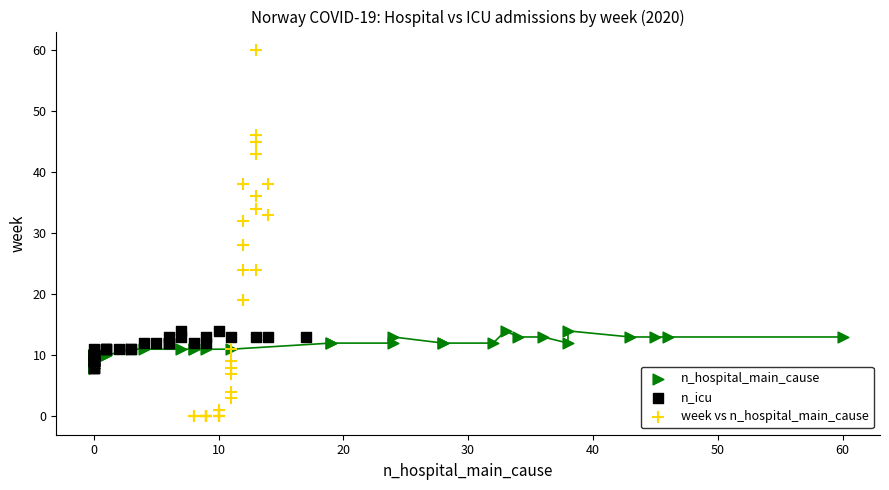

Which series has the widest spread of Y values?

week vs n_hospital_main_cause